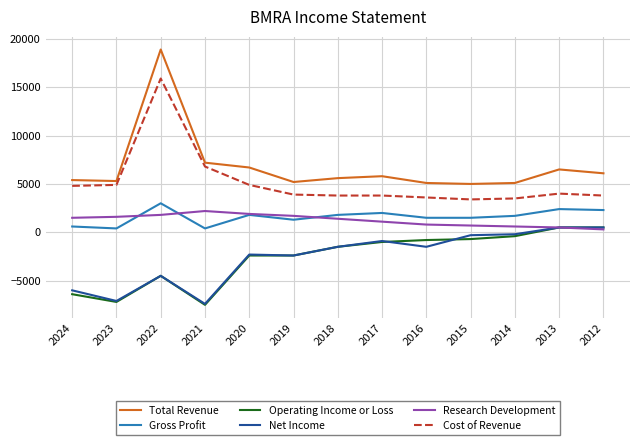

The Cost of Revenue series shows 6416 at 2013. True or false?

False